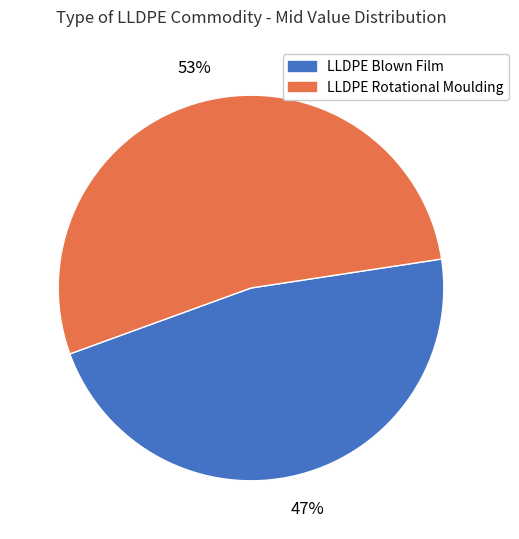

To the nearest percent, what is the difference between the largest and smallest slice percentages?

6%